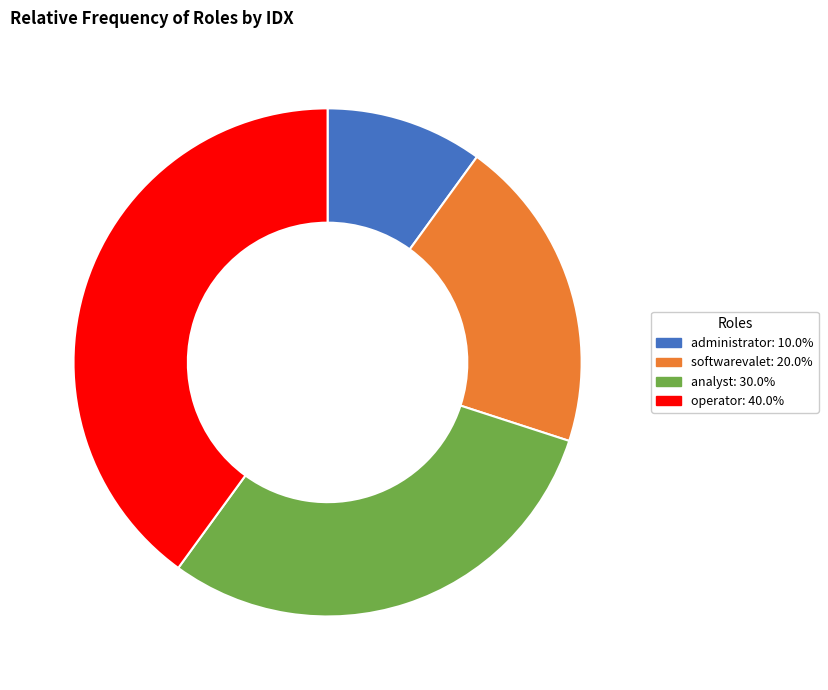

What is the ratio of the value at operator to the value at analyst?

1.3